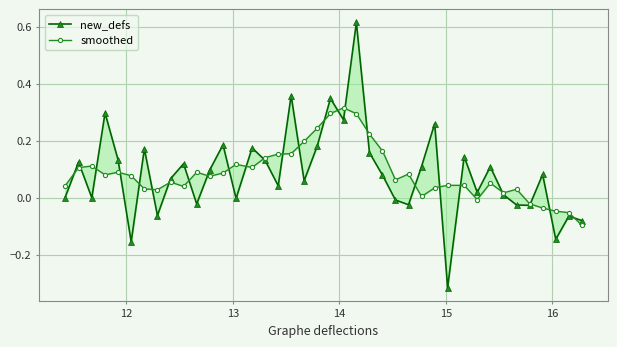

True or false: new_defs has more than 1 points higher than both neighbors.

True